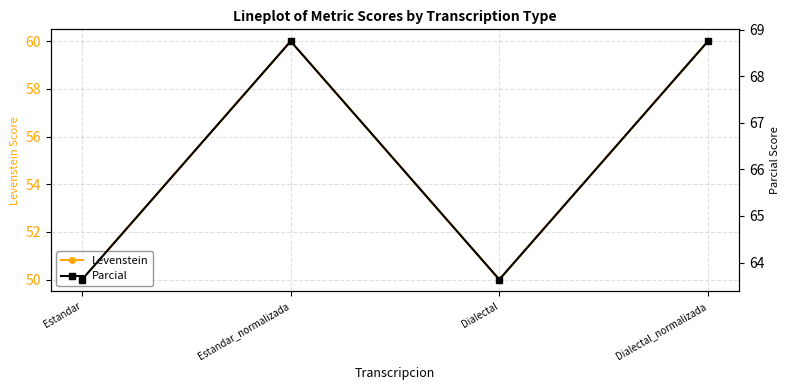

How many data points in Levenstein are less than 60?

2